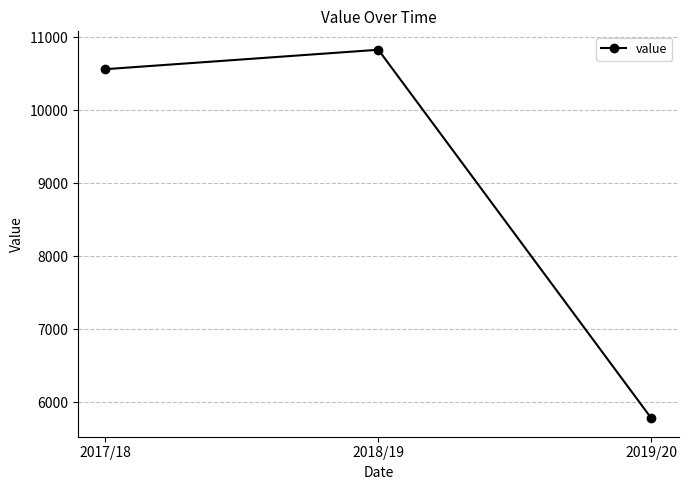

List the labels in order of value, smallest first.

2019/20, 2017/18, 2018/19